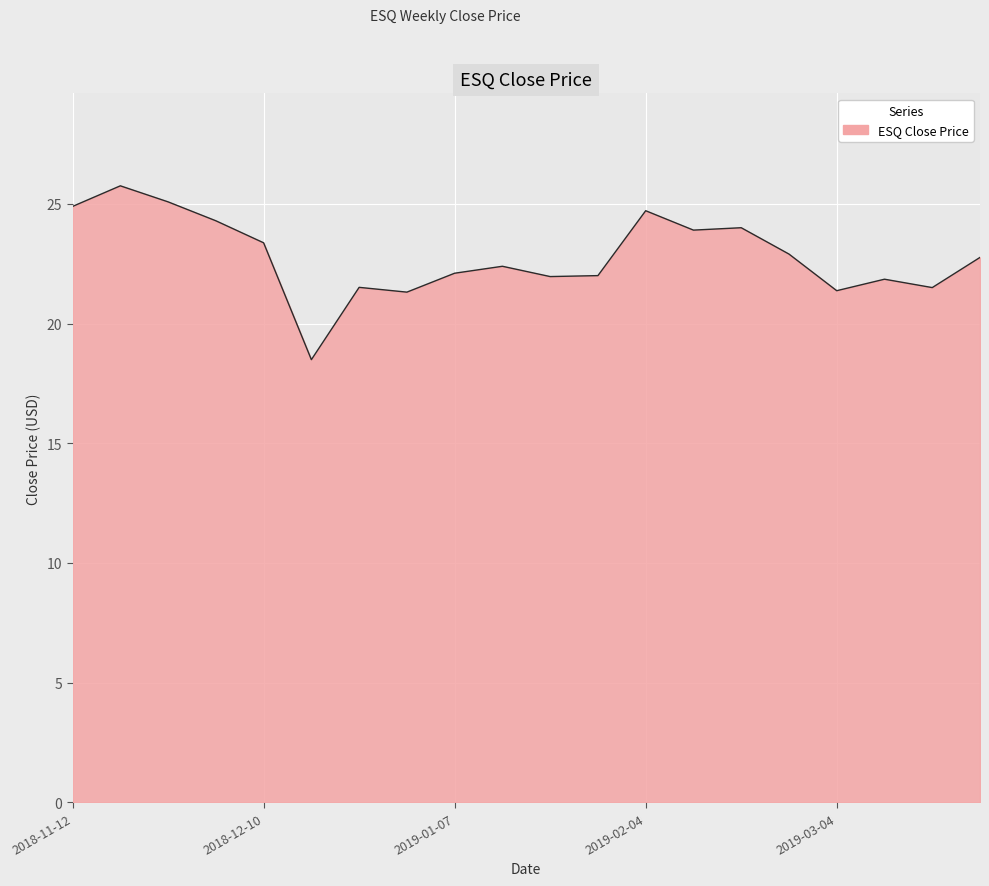

What is the maximum value shown in the chart?

25.8